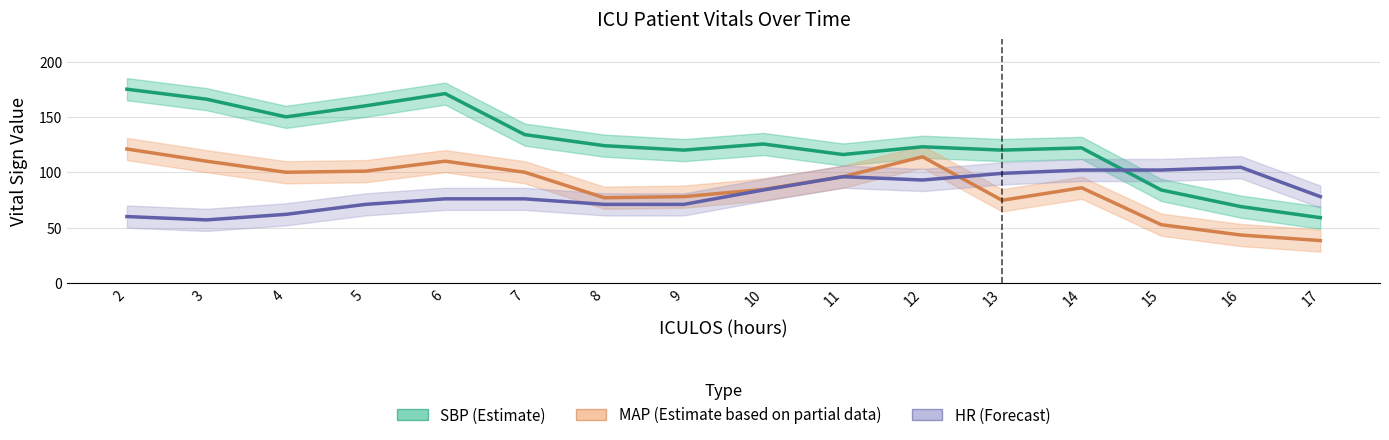

The value of SBP (Estimate) at 6 is 54.9. True or false?

False